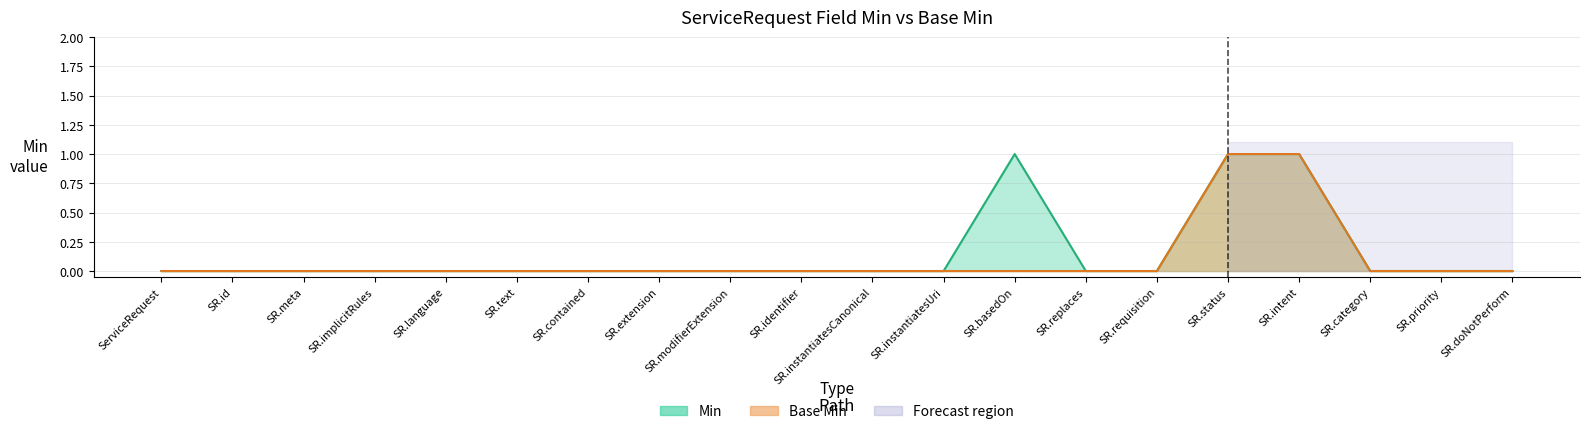

Rank the series by their maximum value, from highest to lowest.

Min, Base Min